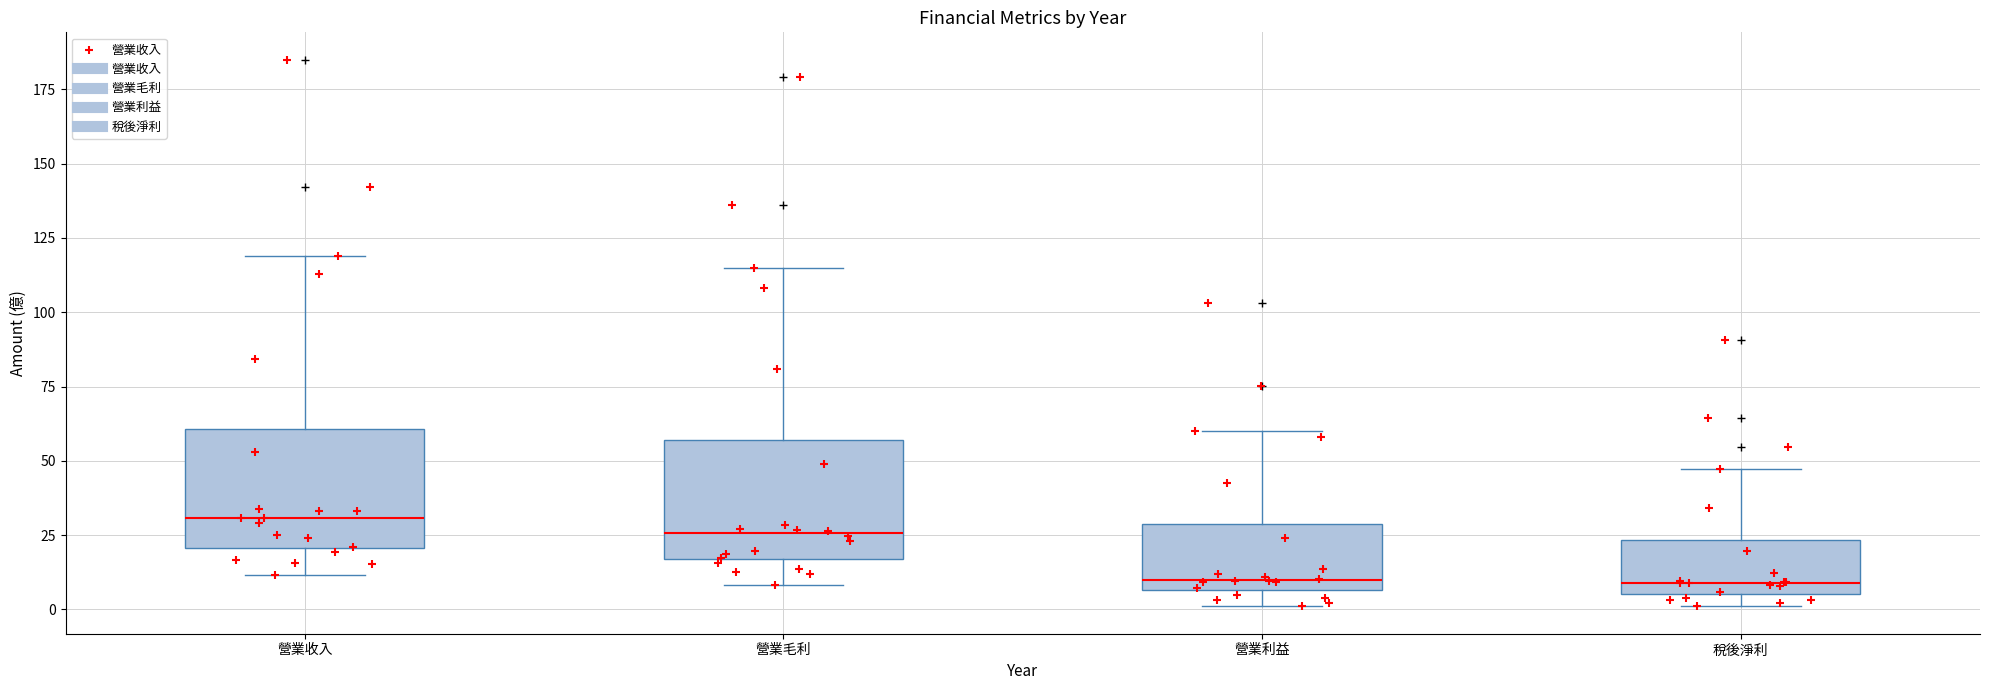

Reading left to right, read every box against the y-axis: the position of its median line, the range the box covers, and the ends of its whiskers. The values are not printed on the chart, so give them approximately, as read against the axis.

營業收入: median 30, box 20 to 60, whiskers 10 to 120
營業毛利: median 25, box 15 to 55, whiskers 10 to 115
營業利益: median 10, box 5 to 30, whiskers 0 to 60
稅後淨利: median 10, box 5 to 25, whiskers 0 to 45